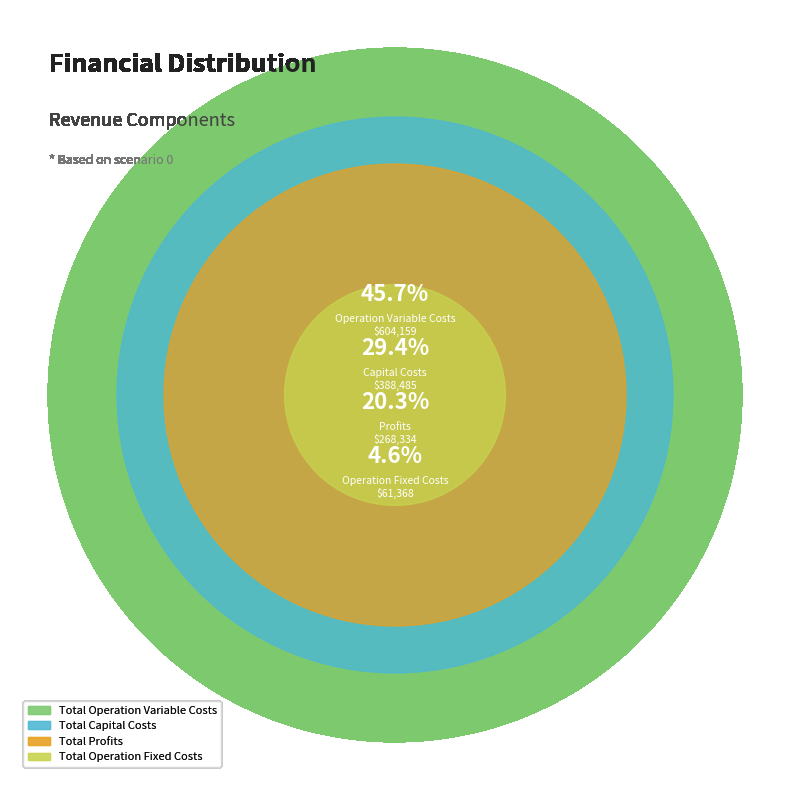

What is the change in value from Total Operation Variable Costs to Total Operation Fixed Costs?

-542790.1